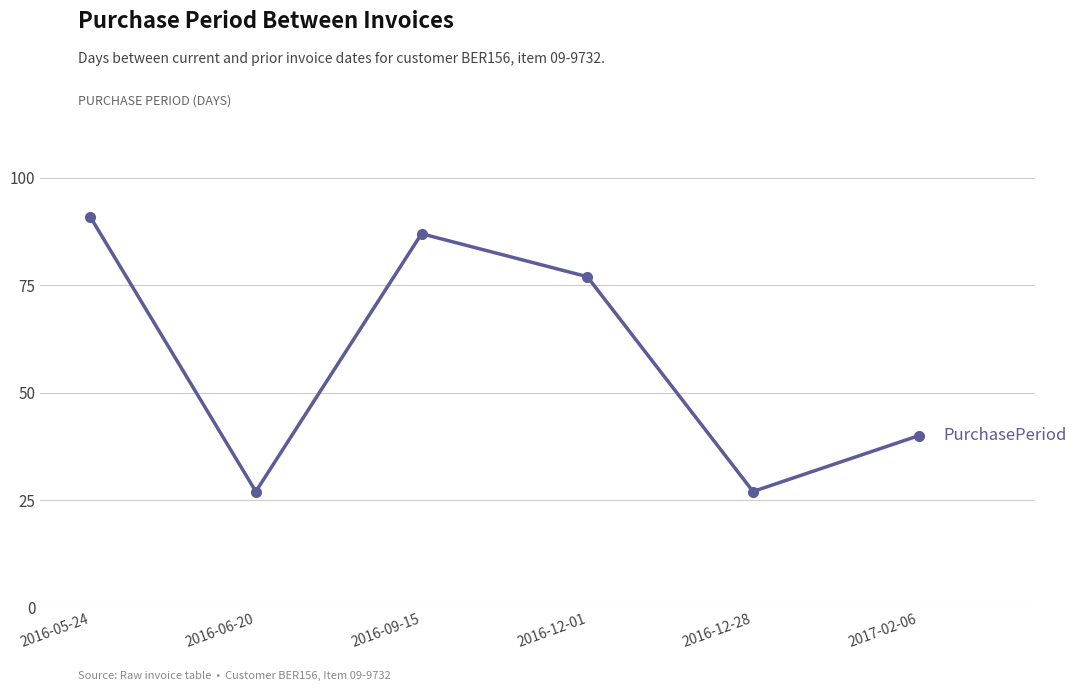

What is the value of the 2nd point from the left?

27